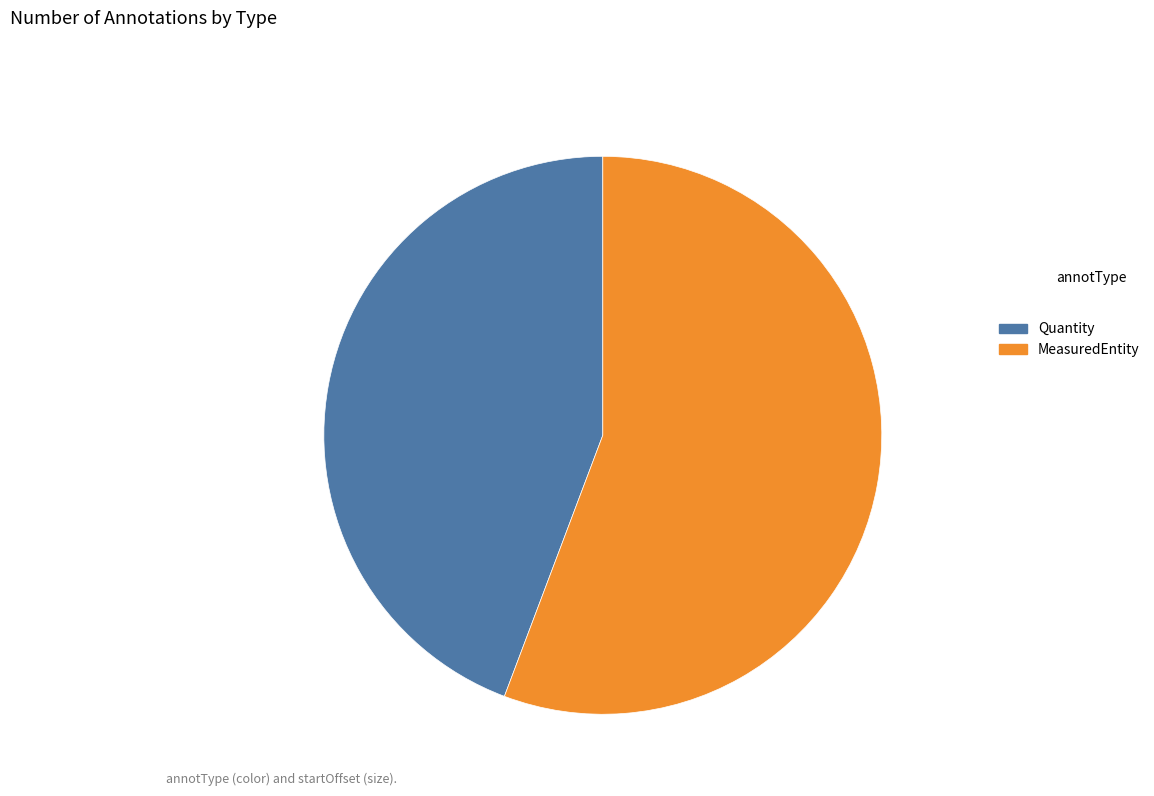

Is the sum of MeasuredEntity and Quantity greater than half?

Yes